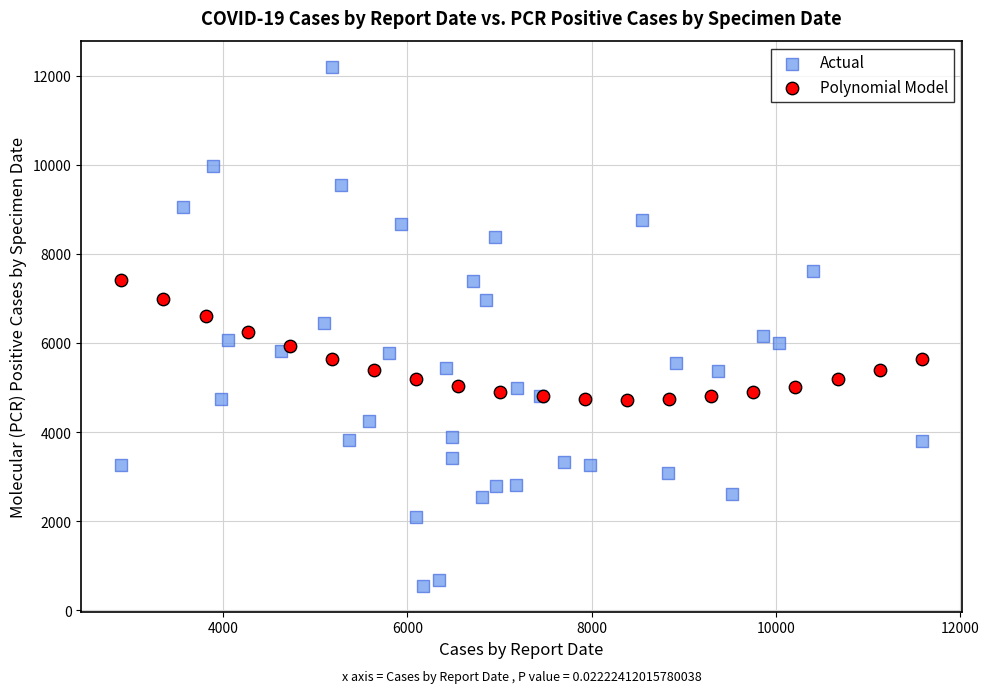

Which series contains the highest Y value?

Actual